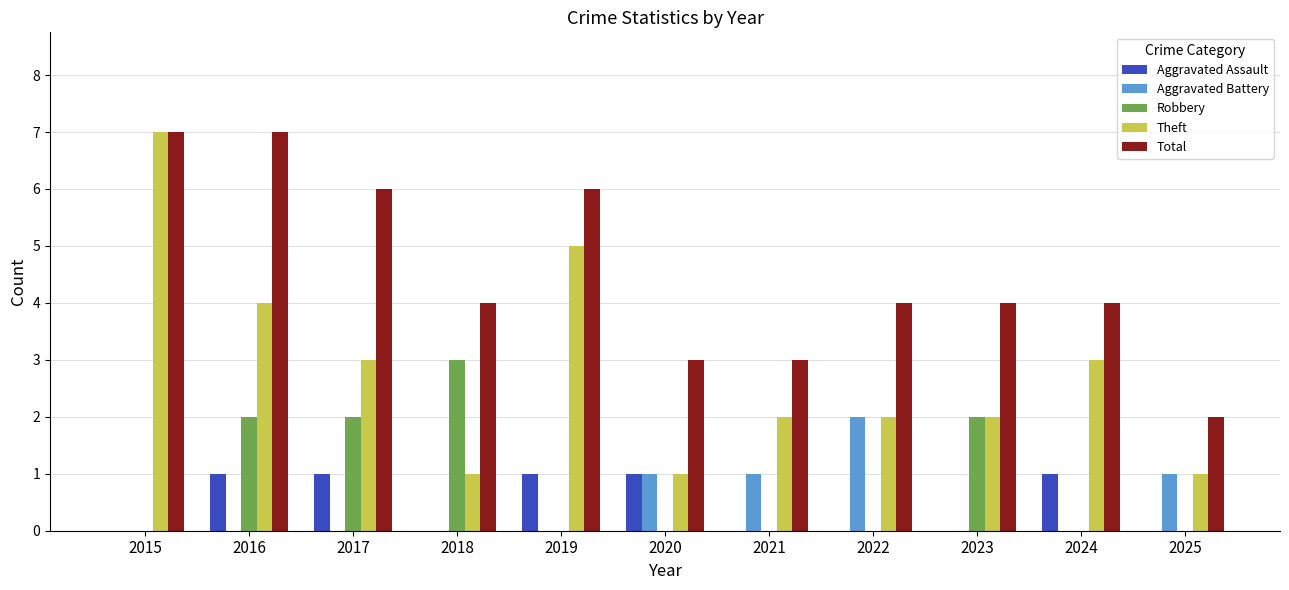

What is the greatest value displayed?

7